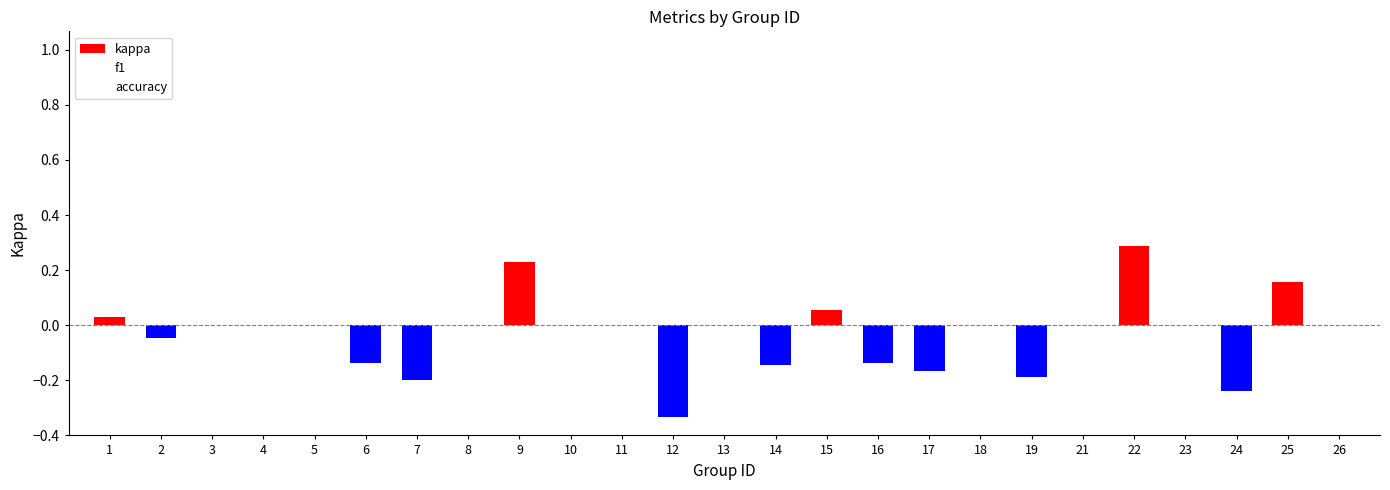

The value at 22 is 0.3. True or false?

True